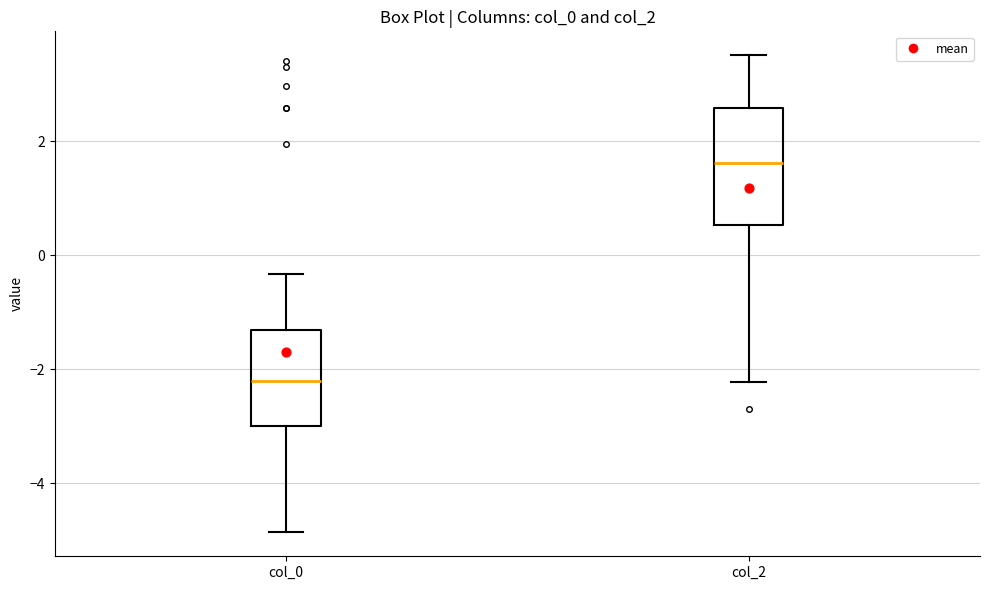

Reading left to right, transcribe this box plot: for each box, give where its median line is, the range the box spans, and where its two whiskers end, as read against the y-axis. The values are not printed on the chart, so give them approximately, as read against the axis.

col_0: median -2.2, box -3.0 to -1.4, whiskers -4.8 to -0.4
col_2: median 1.6, box 0.6 to 2.6, whiskers -2.2 to 3.6